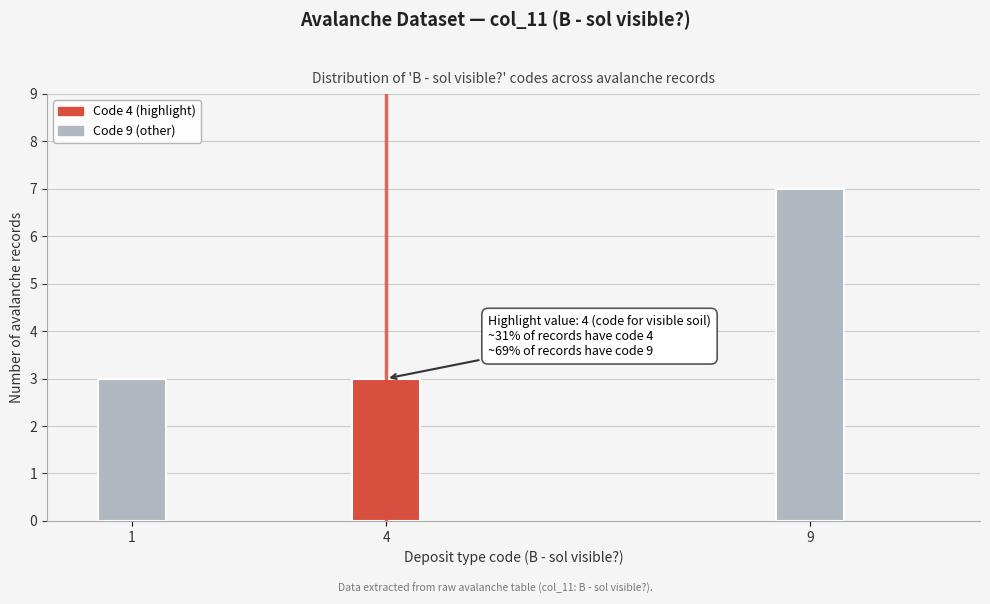

Reading left to right, list all the values displayed in this chart.

1=3	4=3	9=7